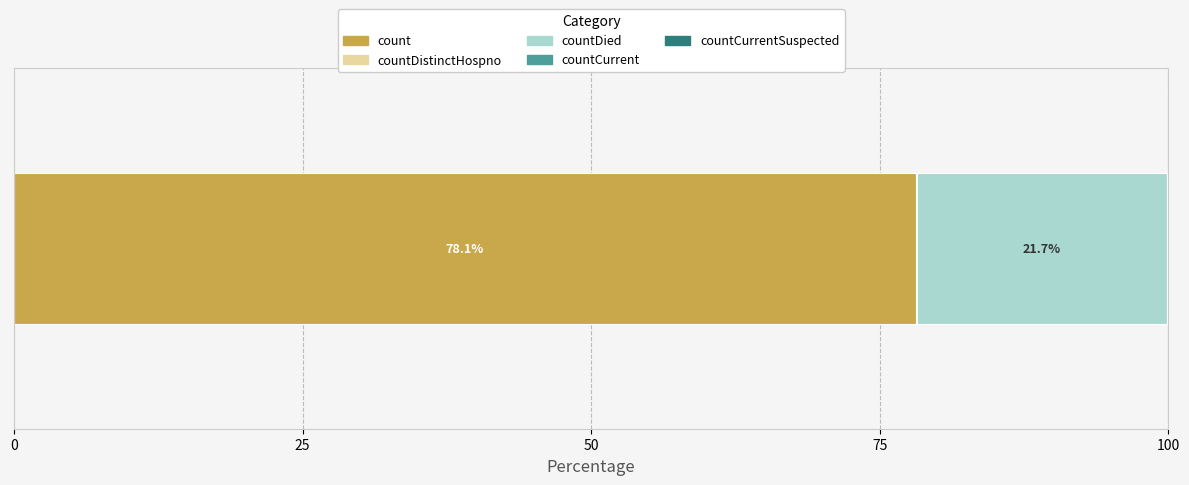

What is the maximum value for count?

78.1